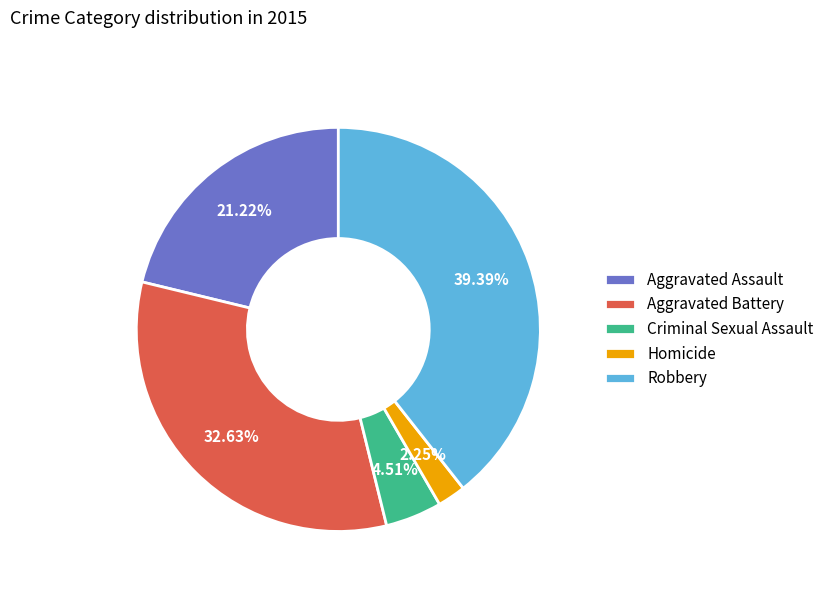

Rank the categories by value from lowest to highest.

Homicide, Criminal Sexual Assault, Aggravated Assault, Aggravated Battery, Robbery